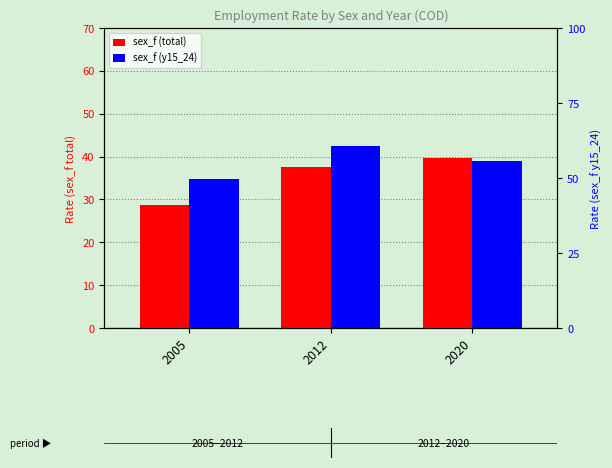

What is the smallest value displayed?

28.7